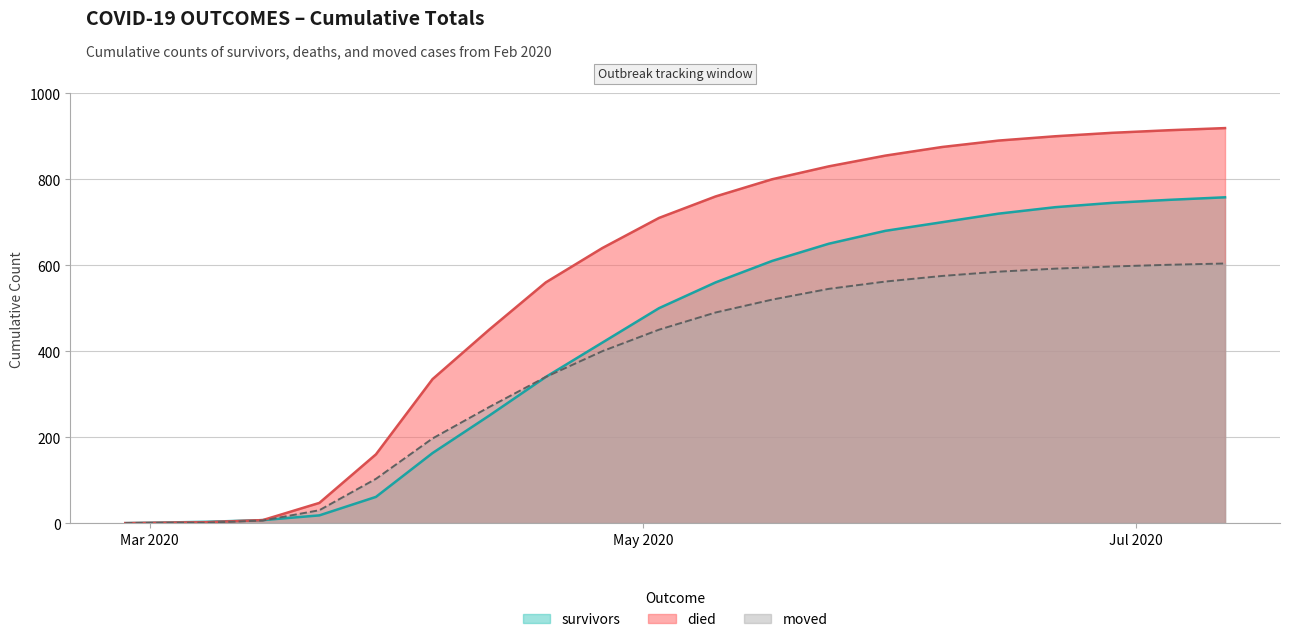

Which category has the highest value across all series?

2020-07-12